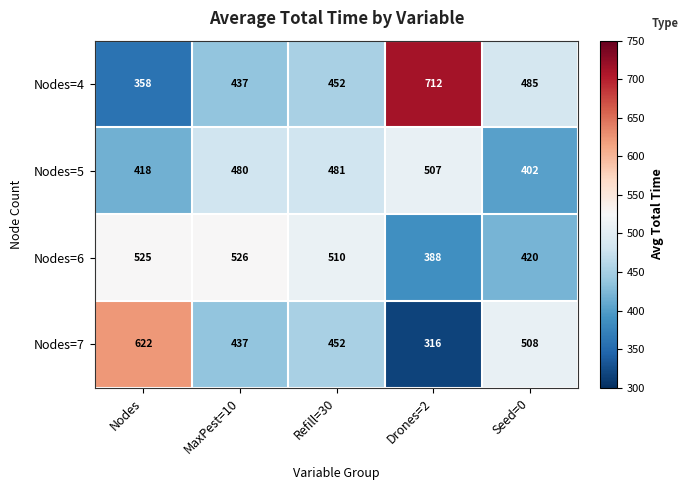

What is the sum of all Nodes=4 values?

2444